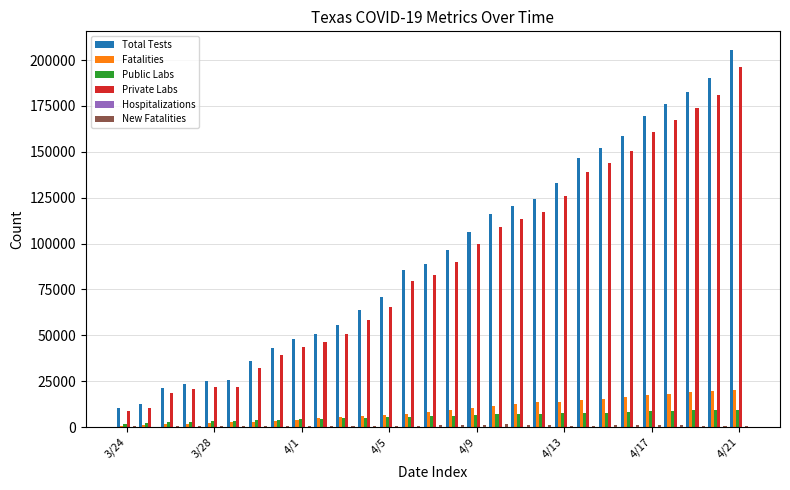

What is the greatest value displayed?

205399